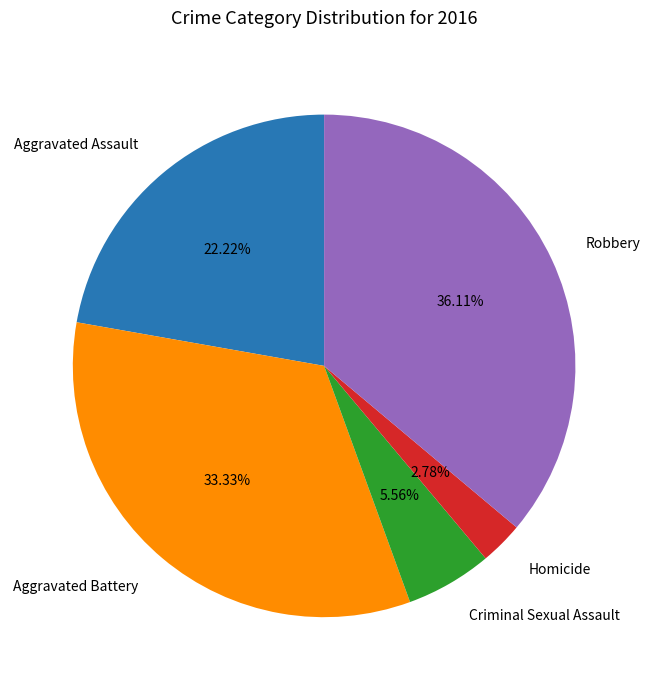

Is it true that Aggravated Battery is 22% of the pie?

False